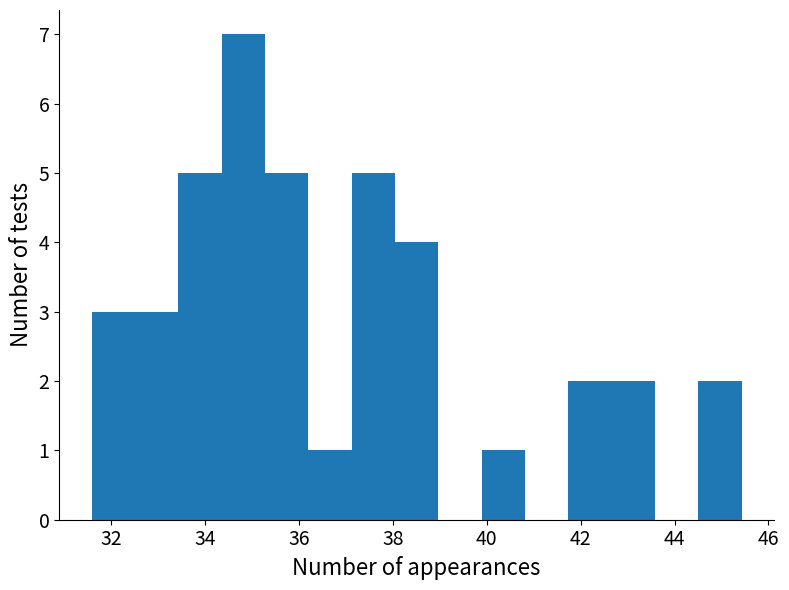

Reading left to right, transcribe this chart: for each bar, give the range it covers on the x-axis and its height. Neither the bar edges nor the heights are printed on the chart, so give them approximately, as read against the axes.

31.6 to 32.6: 3
32.6 to 33.4: 3
33.4 to 34.4: 5
34.4 to 35.2: 7
35.2 to 36.2: 5
36.2 to 37.2: 1
37.2 to 38.0: 5
38.0 to 39.0: 4
39.0 to 39.8: 0
39.8 to 40.8: 1
40.8 to 41.8: 0
41.8 to 42.6: 2
42.6 to 43.6: 2
43.6 to 44.6: 0
44.6 to 45.4: 2